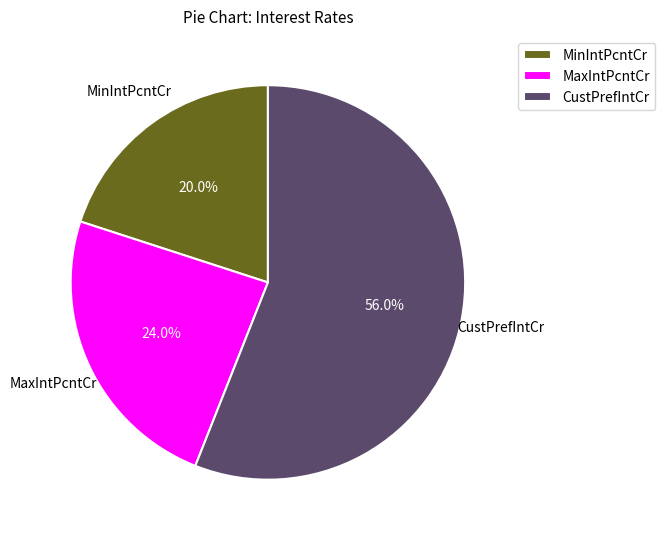

Count the number of slices in the pie.

3